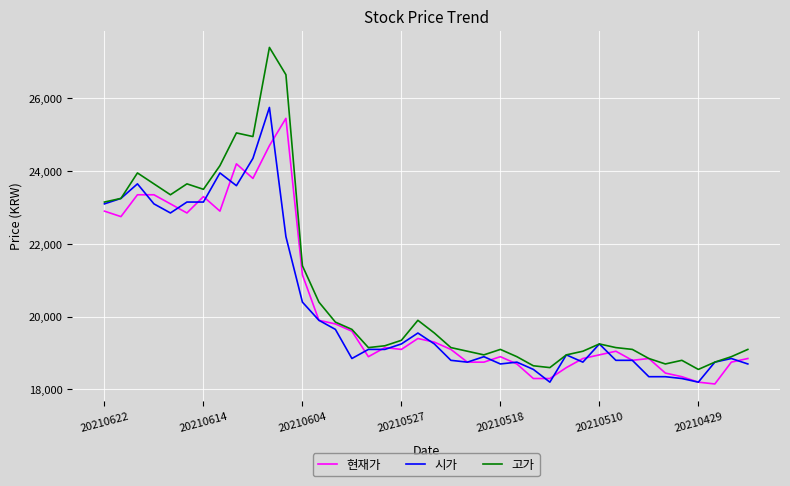

Which series has the widest spread of values?

고가